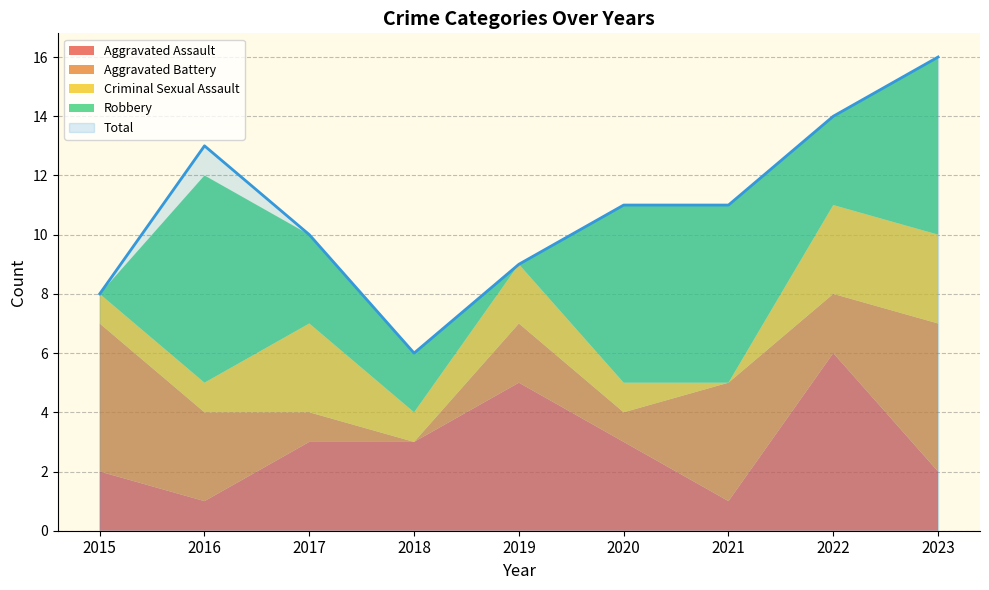

List the labels in order of Total value, smallest first.

2018, 2015, 2019, 2017, 2020, 2021, 2016, 2022, 2023